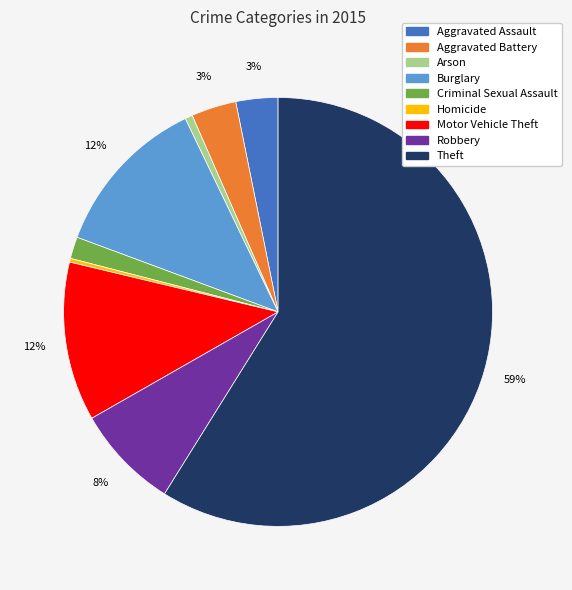

Does Theft account for over 50% of the chart?

Yes